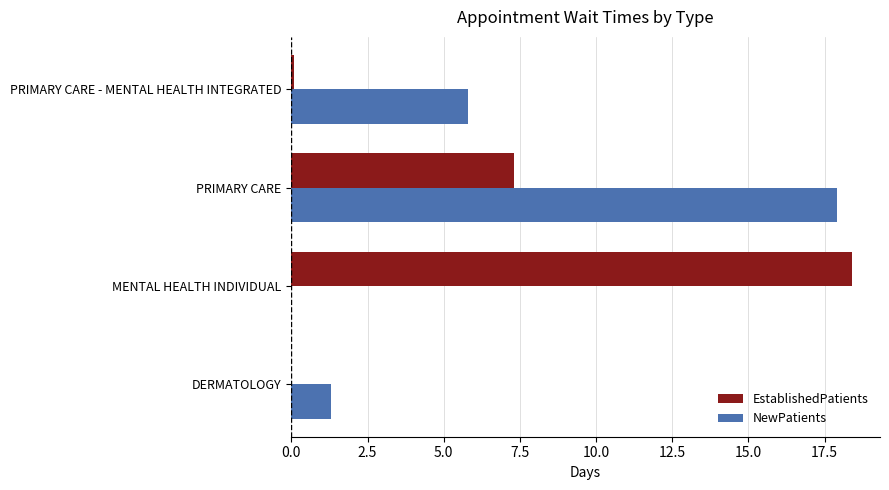

What is the maximum value shown in the chart?

18.4